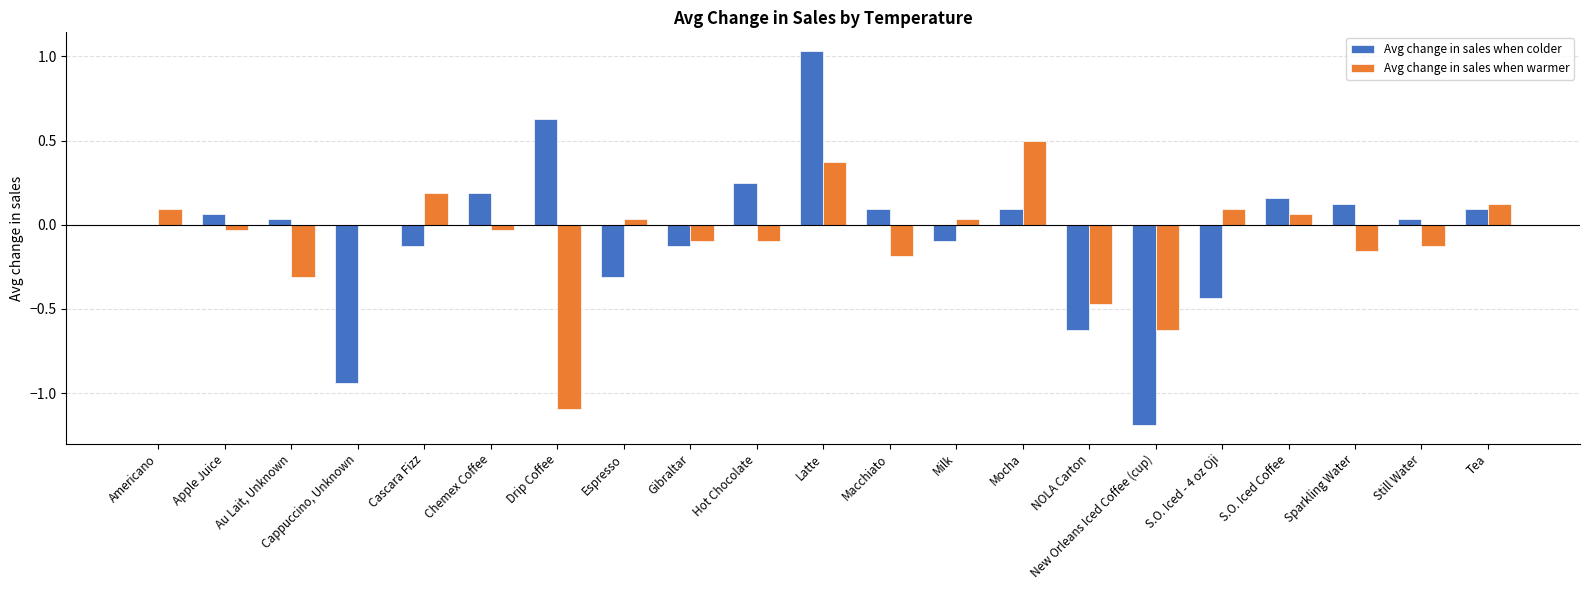

At which label does Avg change in sales when warmer reach its peak?

Mocha